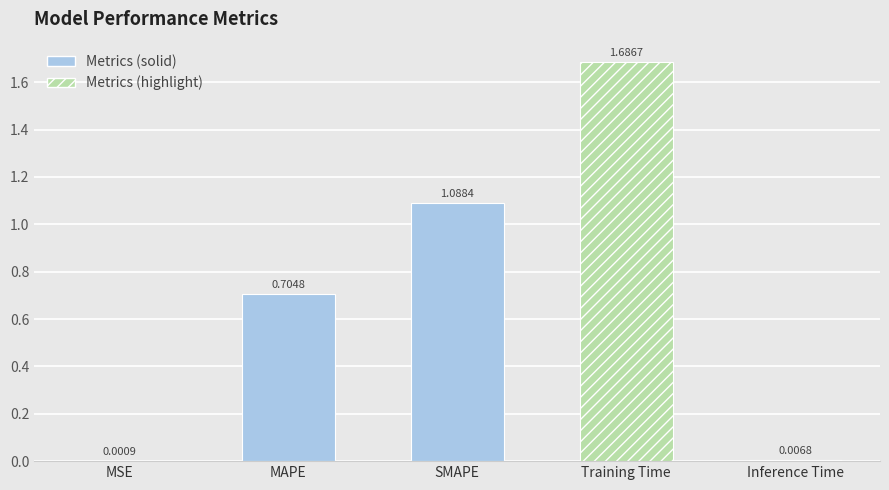

How many series are shown in this chart?

1